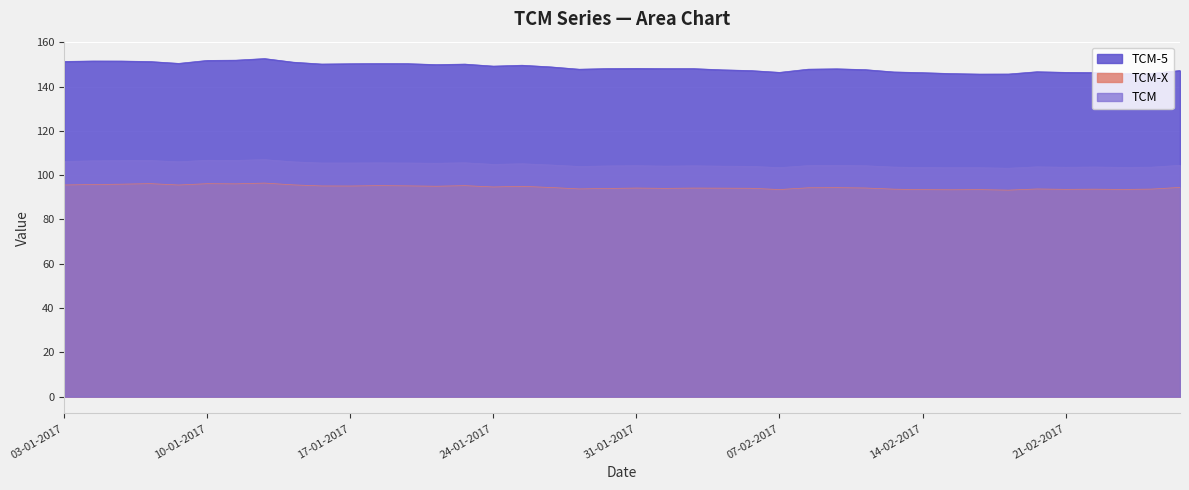

Rank the categories by TCM value from highest to lowest.

12-01-2017, 10-01-2017, 11-01-2017, 06-01-2017, 05-01-2017, 04-01-2017, 03-01-2017, 09-01-2017, 13-01-2017, 23-01-2017, 18-01-2017, 17-01-2017, 16-01-2017, 19-01-2017, 20-01-2017, 25-01-2017, 24-01-2017, 26-01-2017, 27-02-2017, 09-02-2017, 08-02-2017, 31-01-2017, 10-02-2017, 02-02-2017, 30-01-2017, 01-02-2017, 03-02-2017, 06-02-2017, 27-01-2017, 20-02-2017, 22-02-2017, 13-02-2017, 24-02-2017, 21-02-2017, 23-02-2017, 14-02-2017, 07-02-2017, 15-02-2017, 16-02-2017, 17-02-2017